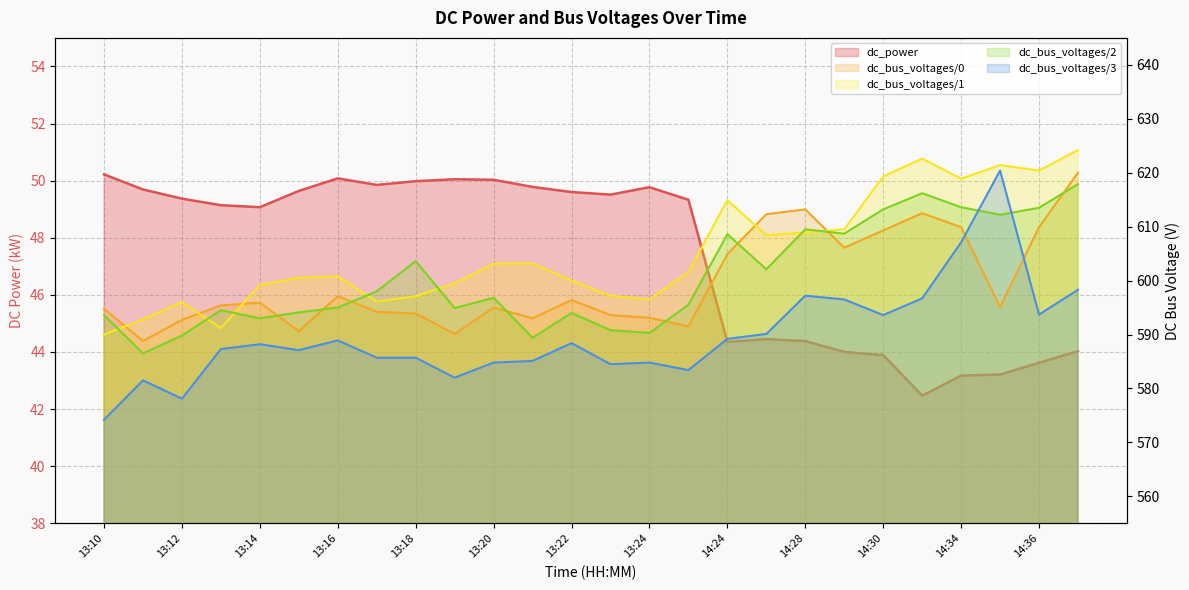

True or false: dc_bus_voltages/3 and dc_bus_voltages/1 intersect in this chart.

False